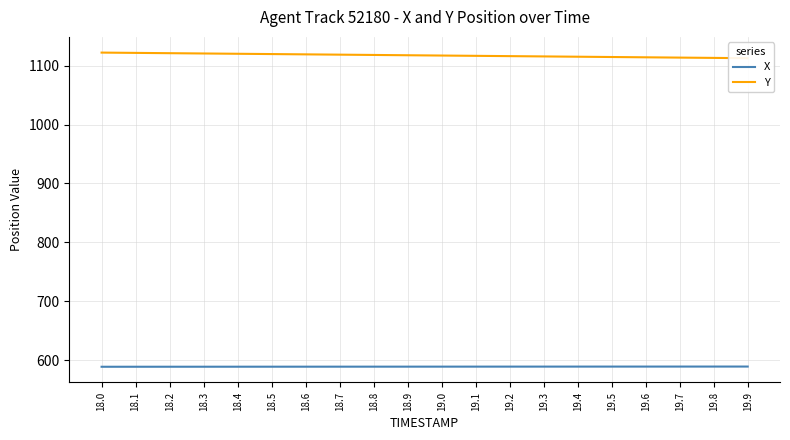

Is this an area chart (filled region under the line)?

No